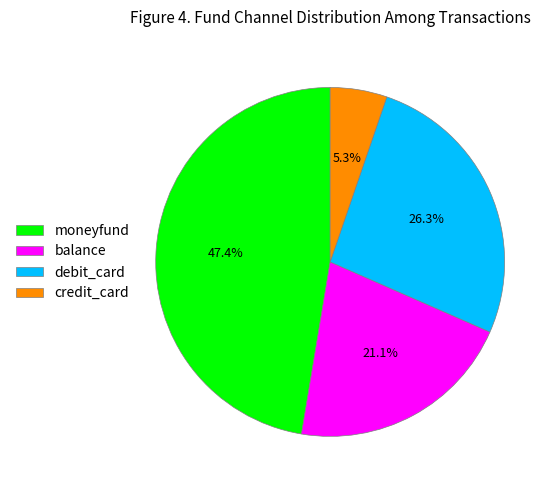

Do moneyfund and debit_card together represent more than half of the pie?

Yes